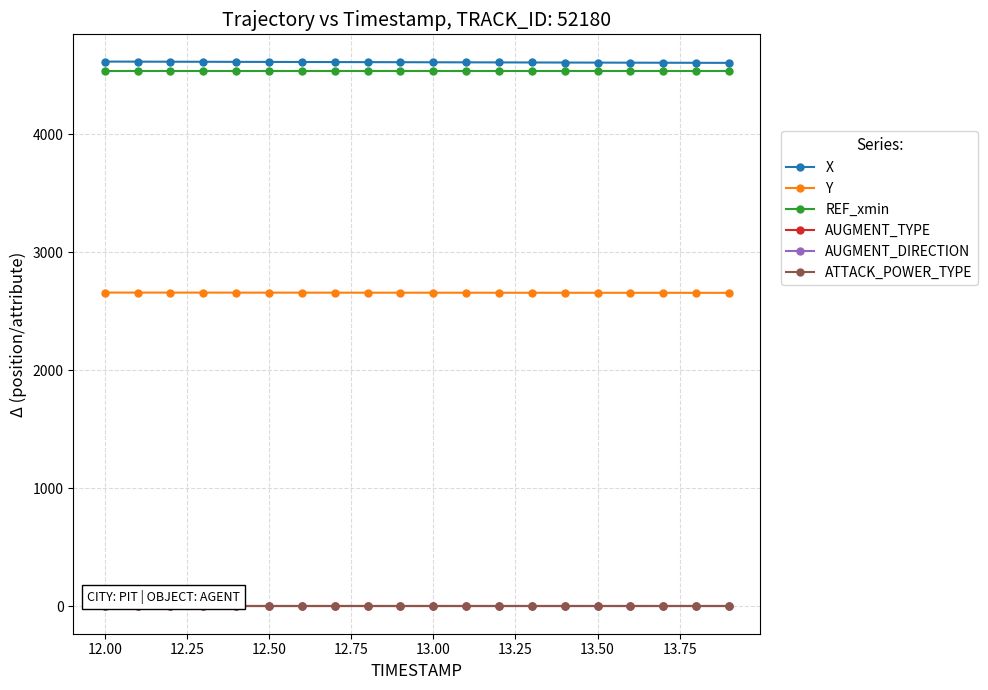

Count the number of data series in this chart.

6